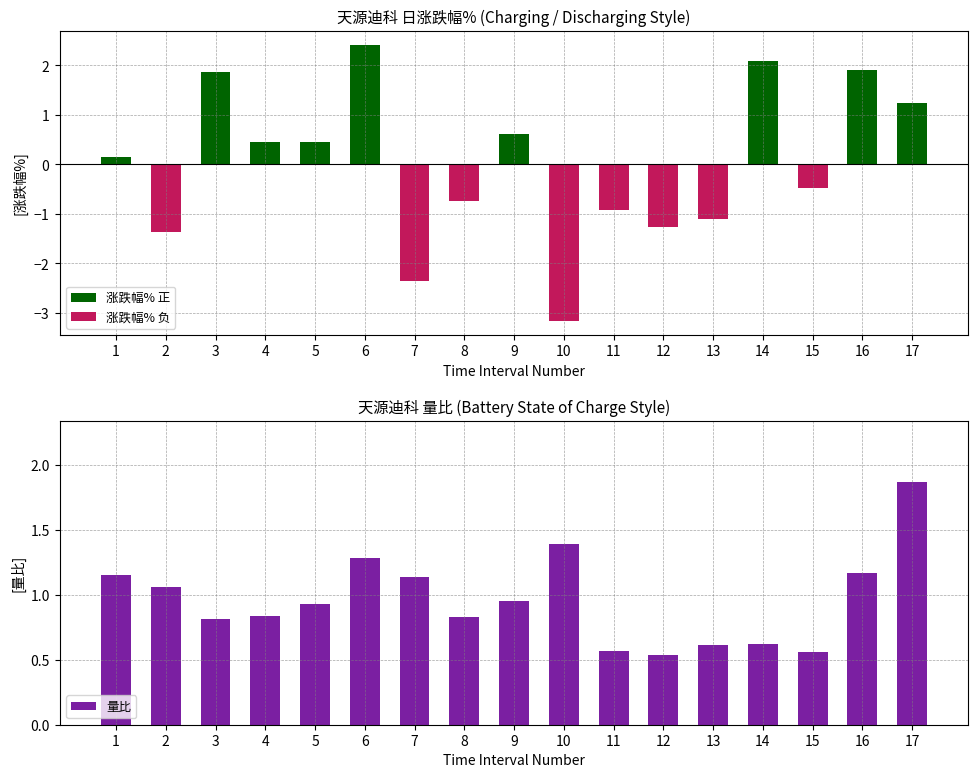

What is the maximum value for 涨跌幅% 正?

2.4